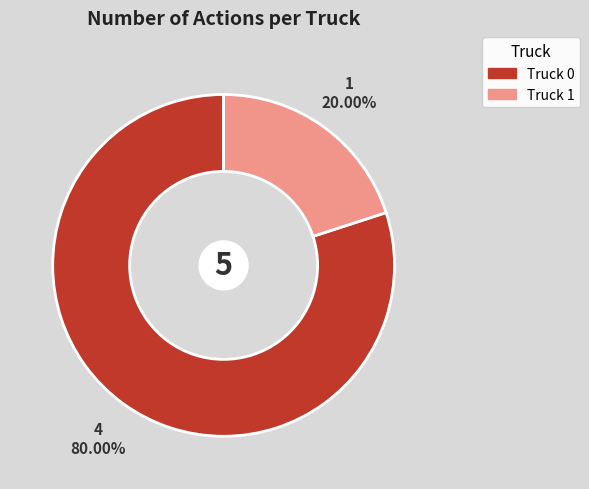

To the nearest percent, what is the difference between the Truck 0 and Truck 1 slice percentages?

60%